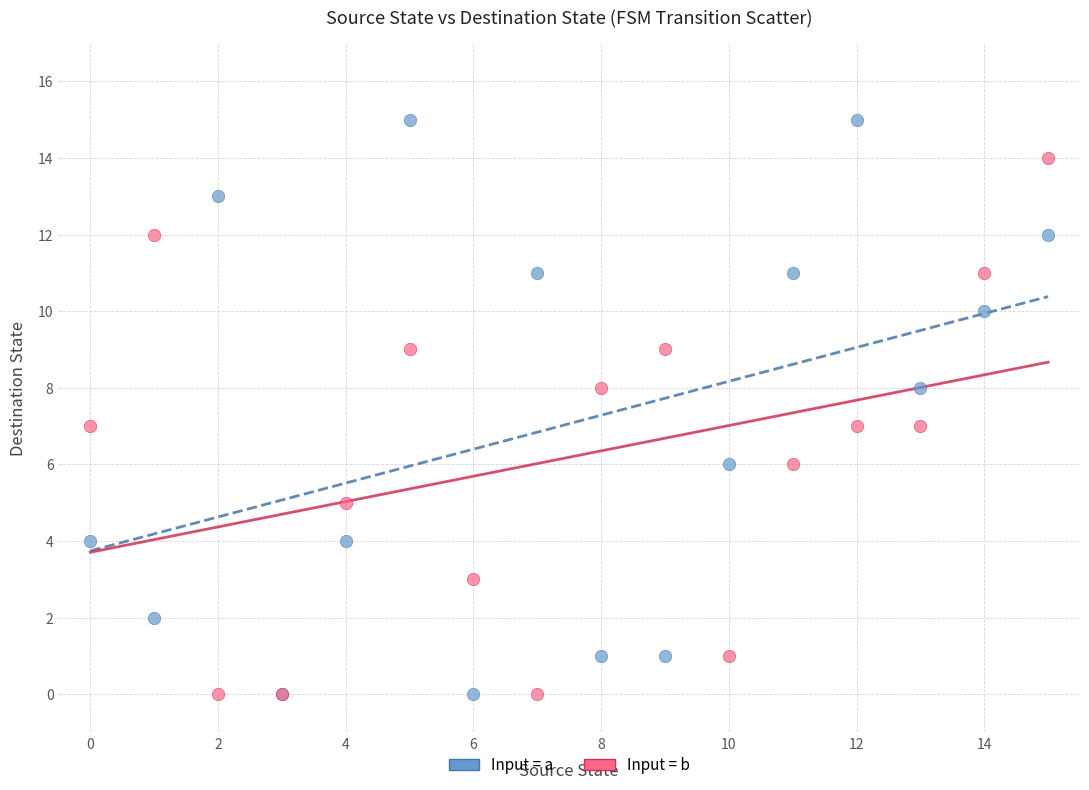

What are all the series names shown in the legend?

Input = a, Input = b